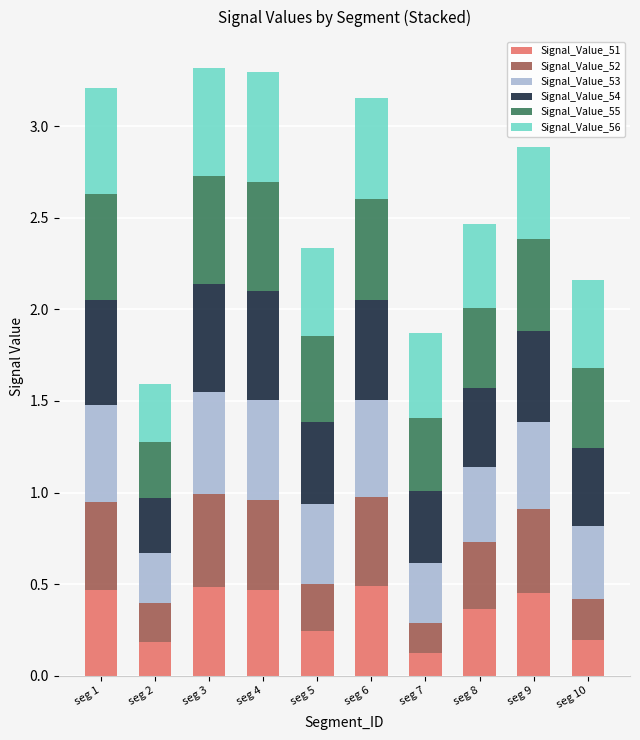

True or false: Signal_Value_51 has a value of 0.2 at seg 10.

True